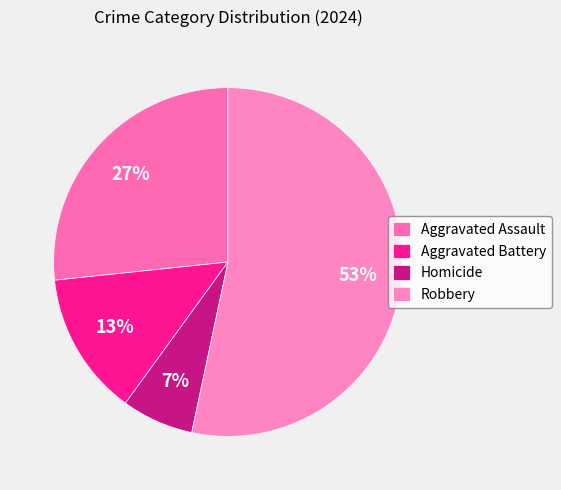

What is the largest slice in the pie chart?

Robbery